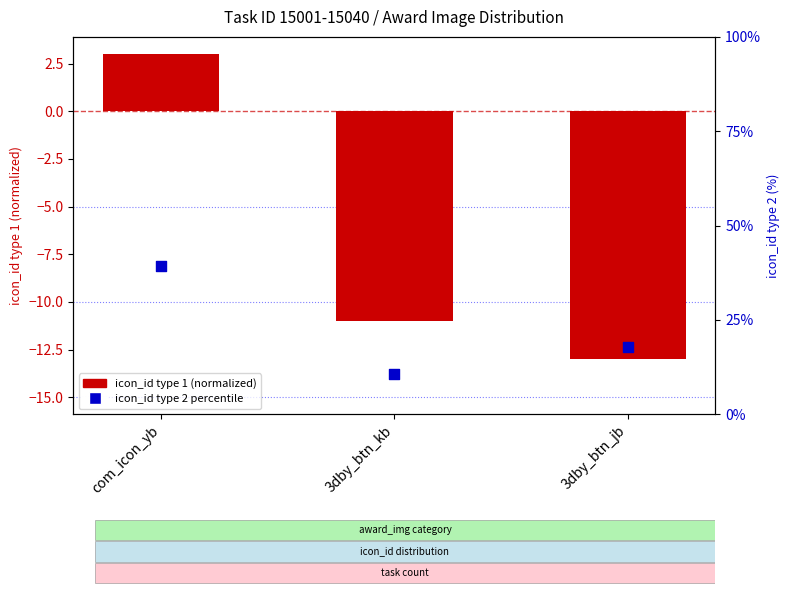

Which series has the largest total across all categories?

icon_id type 2 percentile